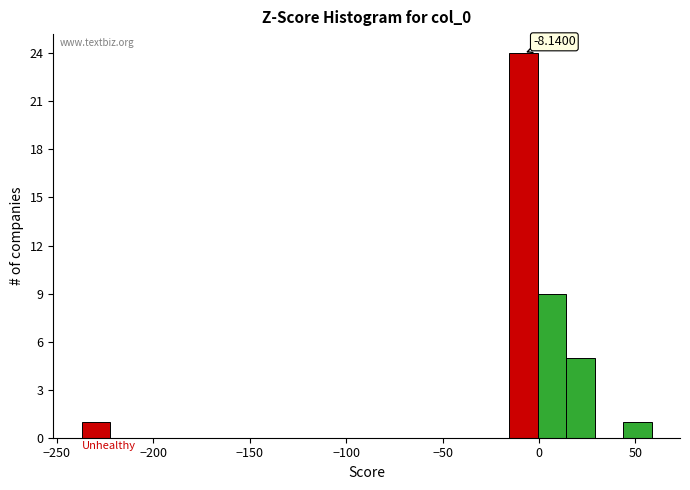

Read against the x-axis, roughly where is the centre of the tallest bar?

-10